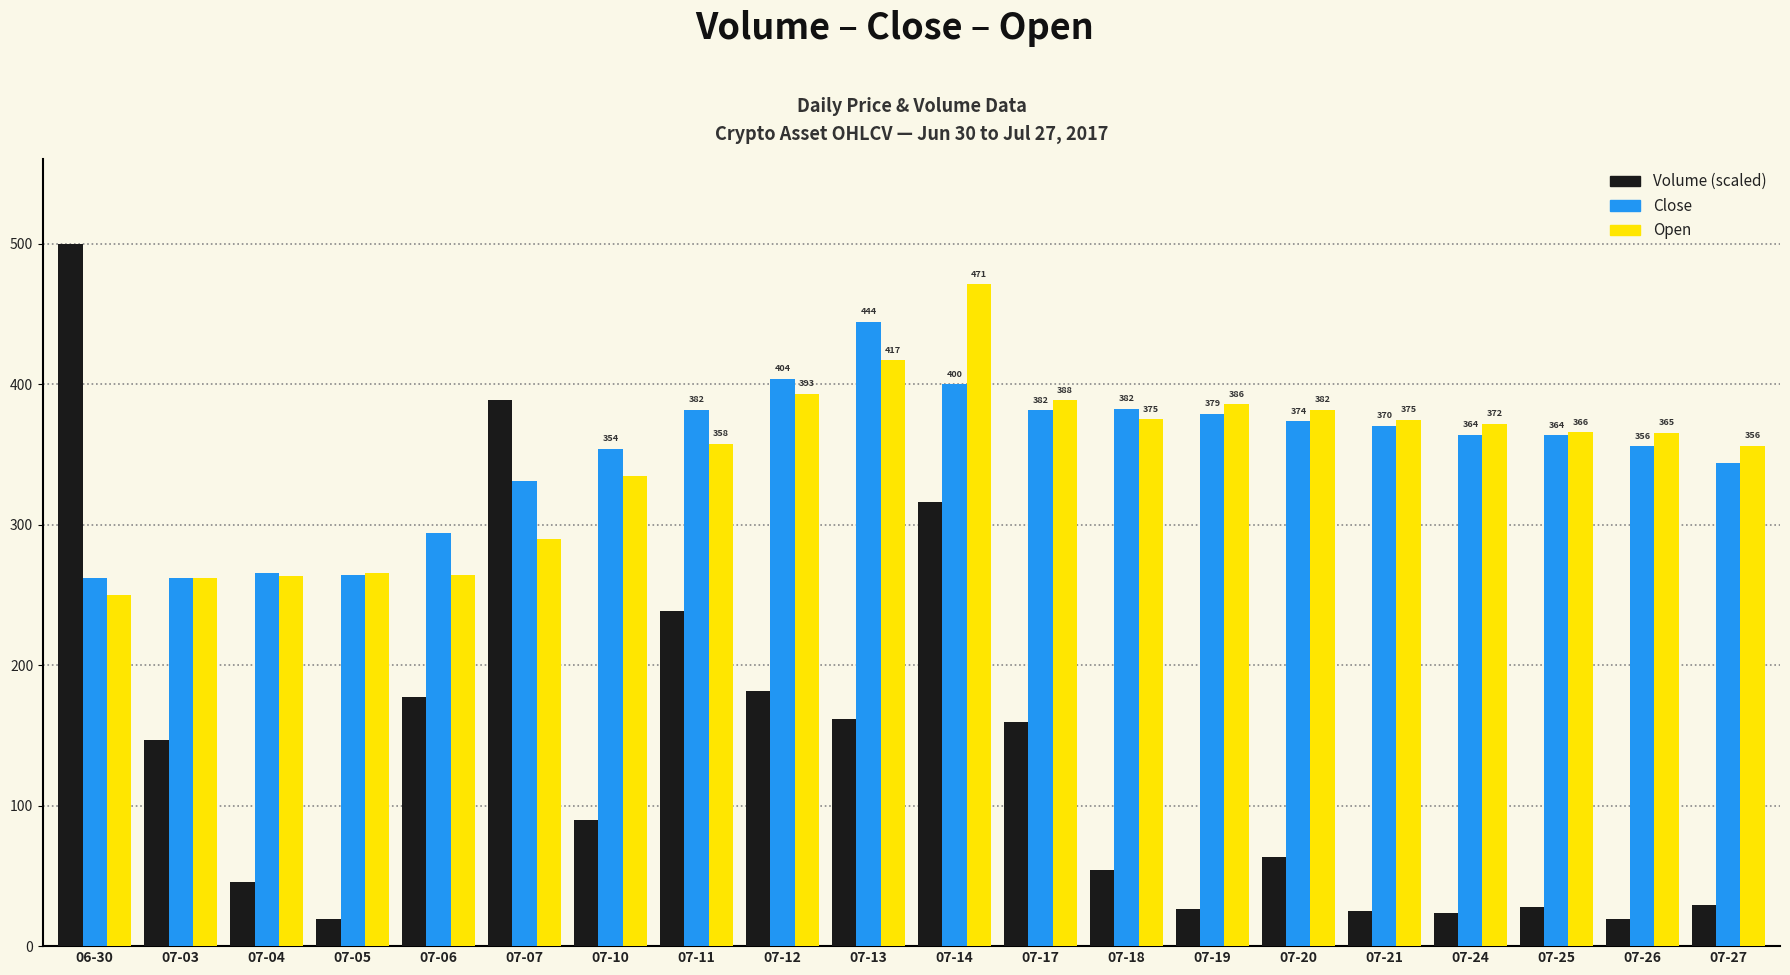

The Volume (scaled) series shows 29.0 at 07-18. True or false?

False